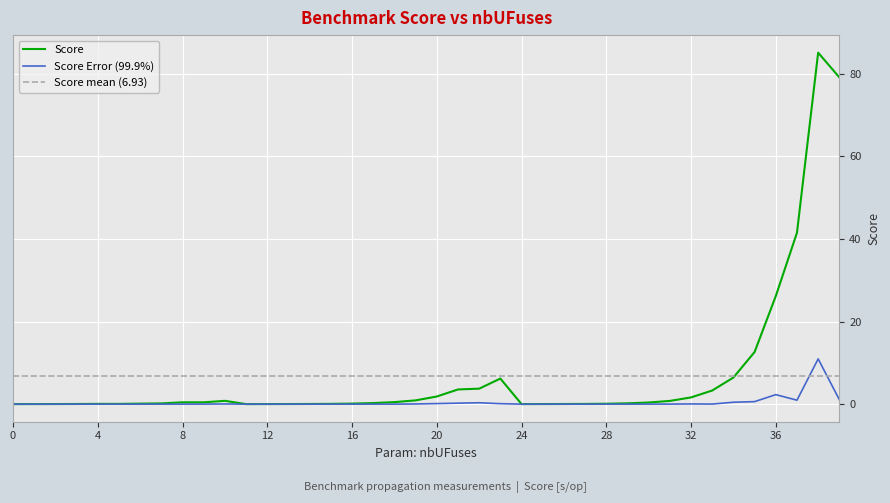

What is the spread (max minus min) of values at 7?

0.2